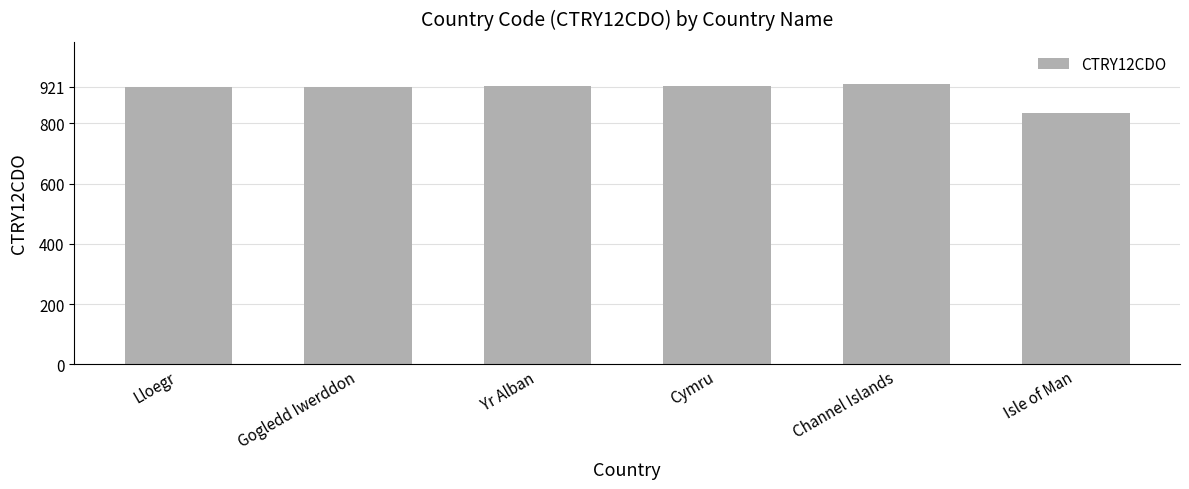

What is the ratio of the value at Cymru to the value at Channel Islands?

1.0